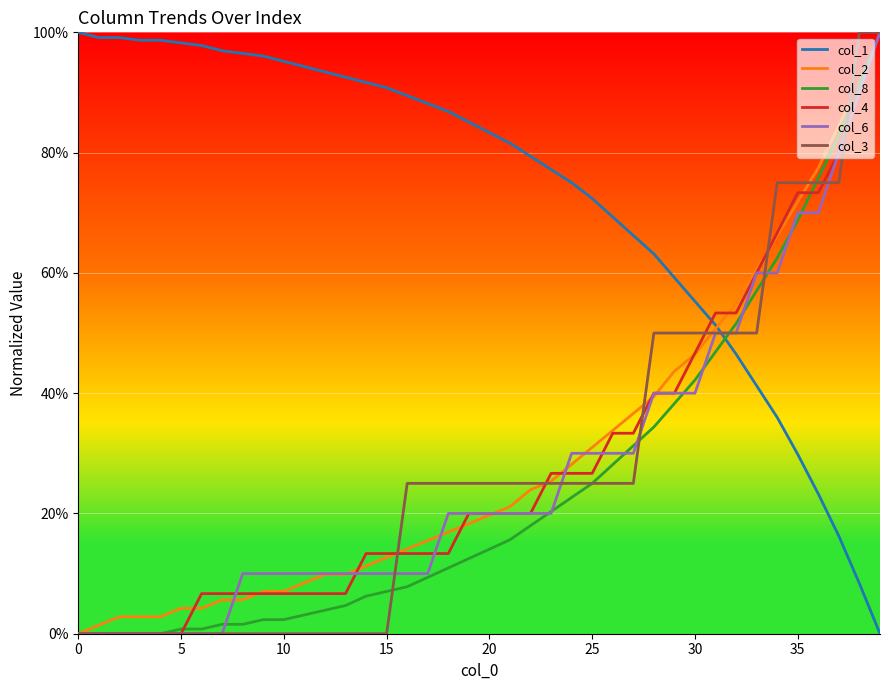

Does the chart display data point markers on the line(s)?

No